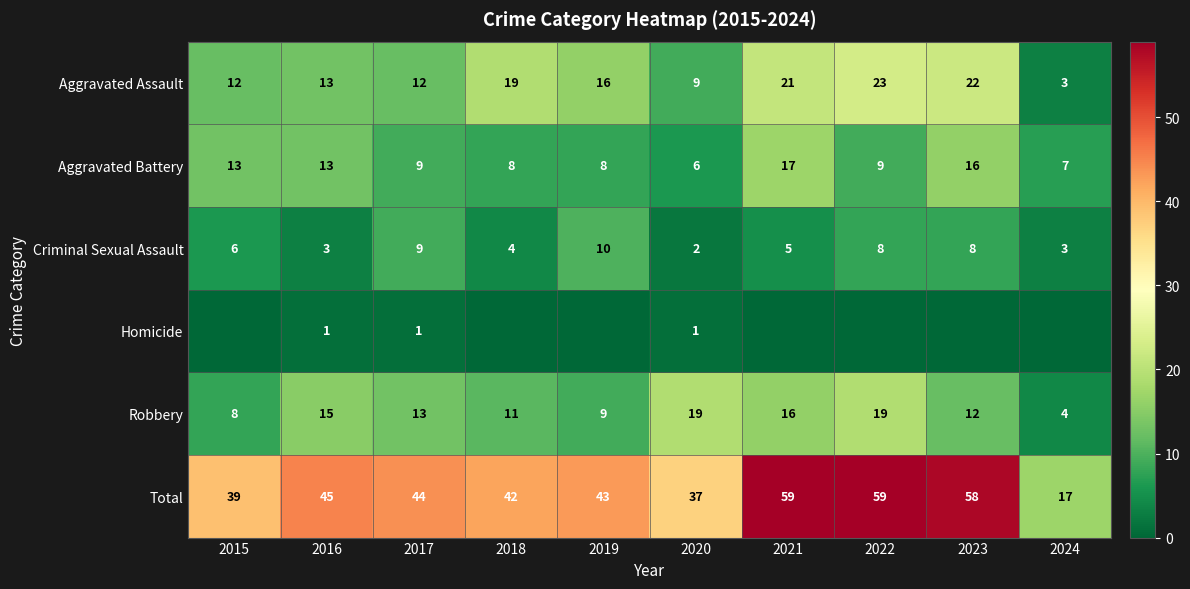

The value of Criminal Sexual Assault at 2018 is 5. True or false?

False